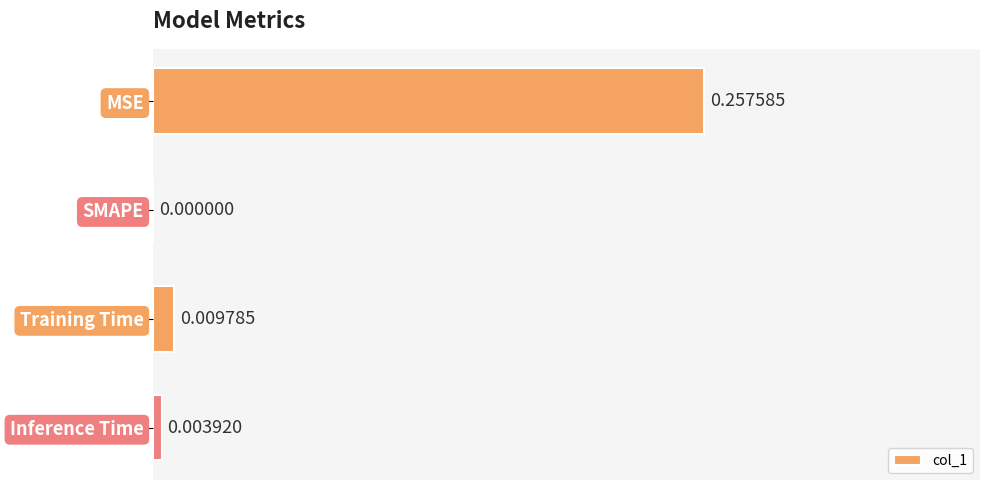

Which has a higher value, Inference Time or SMAPE?

Inference Time